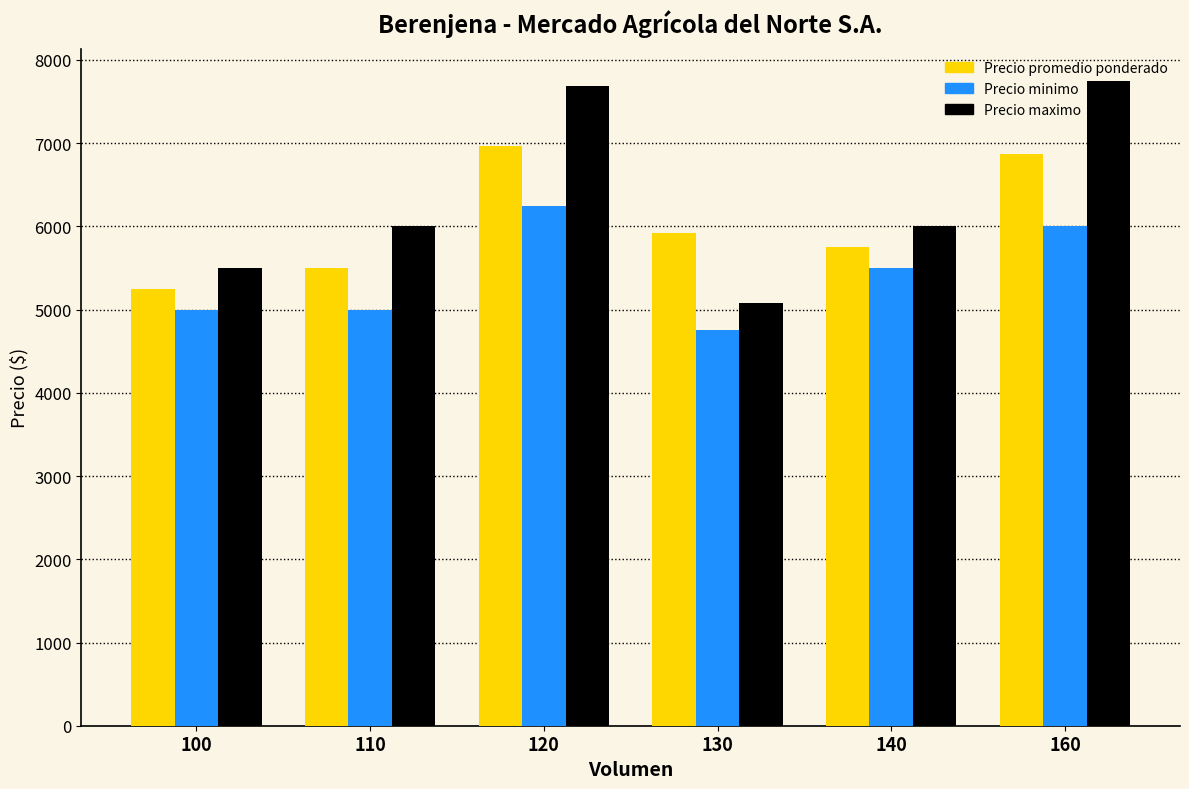

Reading left to right, transcribe all the data shown in this chart.

Precio promedio ponderado: 5250	5500	6969	5917	5750	6875
Precio minimo: 5000	5000	6250	4750	5500	6000
Precio maximo: 5500	6000	7688	5083	6000	7750